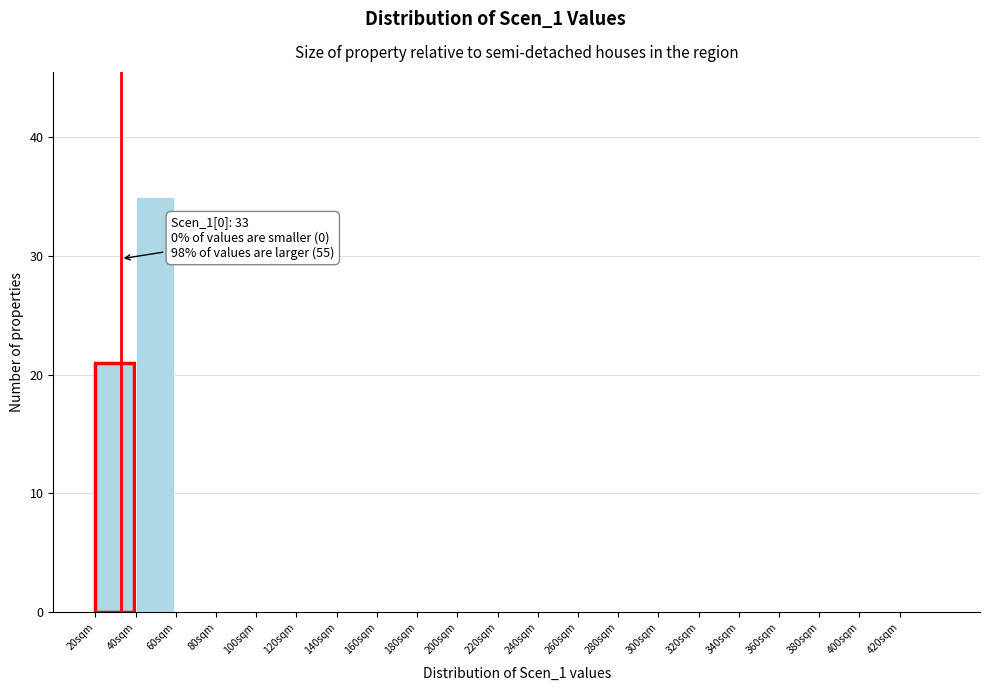

Over which range of the x-axis is the bar tallest?

40 to 60